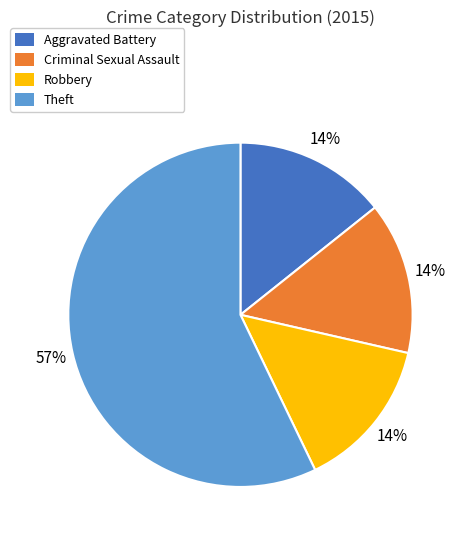

How many slices are in this pie chart?

4